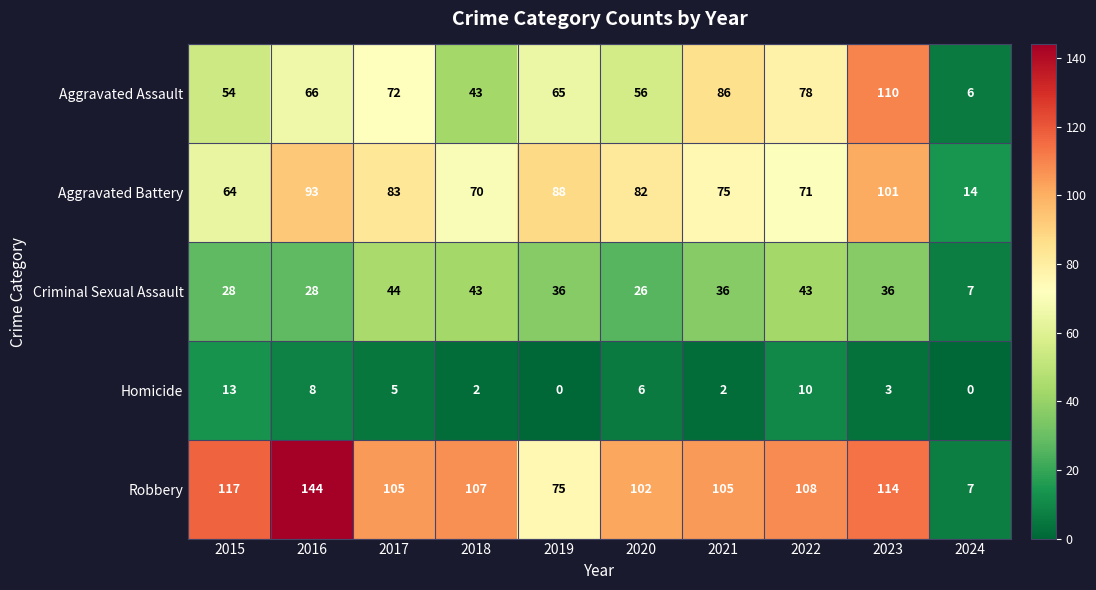

Rank the series at 2017 from lowest to highest value.

Homicide, Criminal Sexual Assault, Aggravated Assault, Aggravated Battery, Robbery